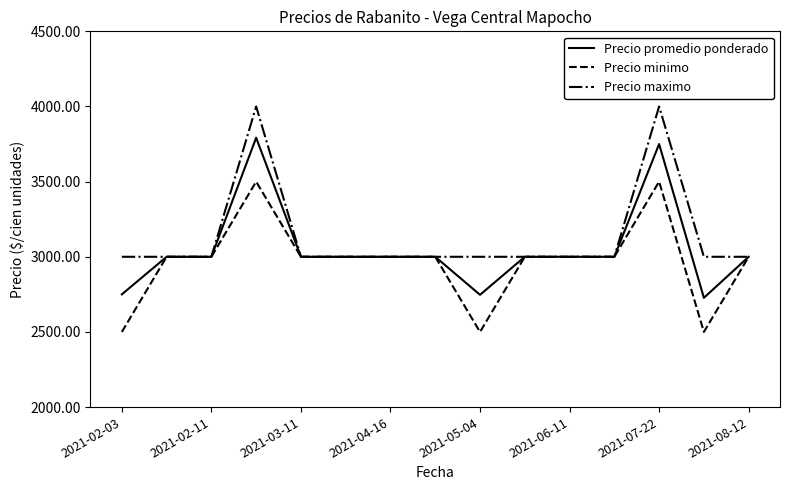

What is the maximum value shown in the chart?

4000